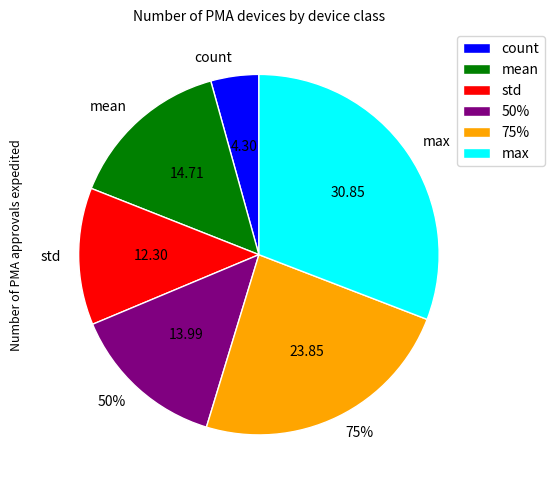

What is the smallest slice in the pie chart?

count